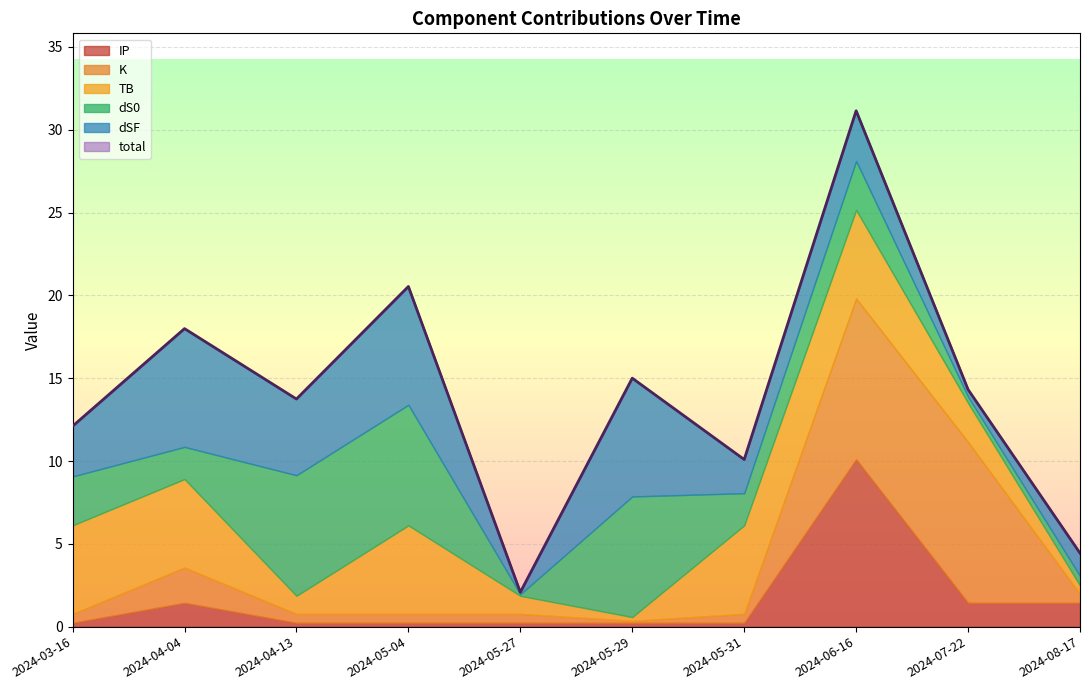

Reading left to right, transcribe all the data shown in this chart.

total: 2024-03-16=12.1	2024-04-04=18.0	2024-04-13=13.7	2024-05-04=20.5	2024-05-27=2.1	2024-05-29=15.0	2024-05-31=10.1	2024-06-16=31.2	2024-07-22=14.3	2024-08-17=4.4
dSF: 2024-03-16=3.0	2024-04-04=7.1	2024-04-13=4.6	2024-05-04=7.1	2024-05-27=0.1	2024-05-29=7.1	2024-05-31=2.0	2024-06-16=3.0	2024-07-22=0.4	2024-08-17=1.4
dS0: 2024-03-16=3.0	2024-04-04=1.9	2024-04-13=7.3	2024-05-04=7.3	2024-05-27=0.1	2024-05-29=7.3	2024-05-31=1.9	2024-06-16=3.0	2024-07-22=0.4	2024-08-17=0.6
TB: 2024-03-16=5.3	2024-04-04=5.3	2024-04-13=1.1	2024-05-04=5.3	2024-05-27=1.1	2024-05-29=0.2	2024-05-31=5.3	2024-06-16=5.3	2024-07-22=2.4	2024-08-17=0.5
K: 2024-03-16=0.5	2024-04-04=2.1	2024-04-13=0.5	2024-05-04=0.5	2024-05-27=0.5	2024-05-29=0.1	2024-05-31=0.5	2024-06-16=9.7	2024-07-22=9.7	2024-08-17=0.5
IP: 2024-03-16=0.2	2024-04-04=1.4	2024-04-13=0.2	2024-05-04=0.2	2024-05-27=0.2	2024-05-29=0.2	2024-05-31=0.2	2024-06-16=10.1	2024-07-22=1.4	2024-08-17=1.4